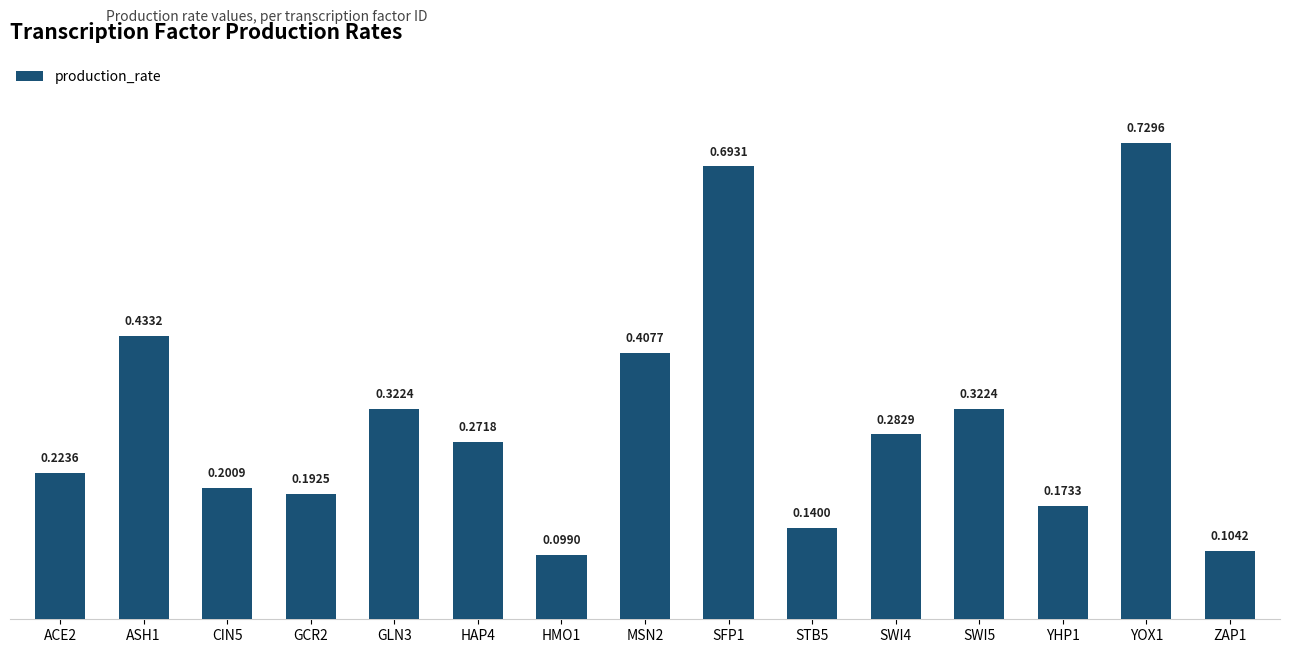

What is the change in value from ACE2 to GLN3?

+0.1